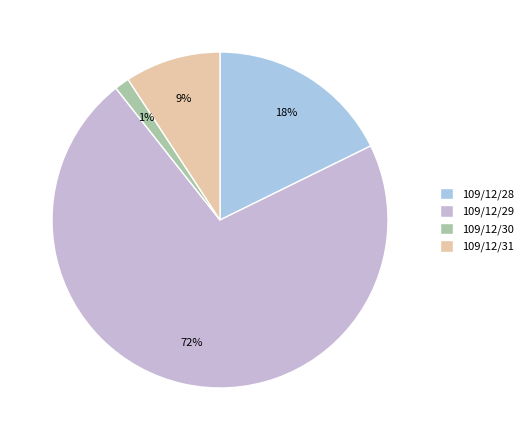

To the nearest percent, what portion does 109/12/31 represent?

9%